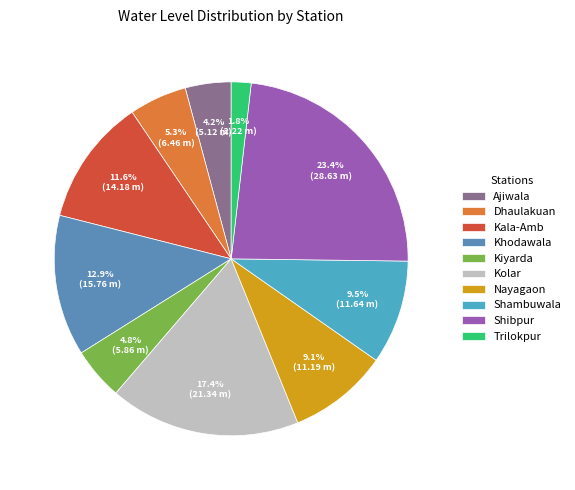

What percentage do Trilokpur and Ajiwala together represent?

6.0%